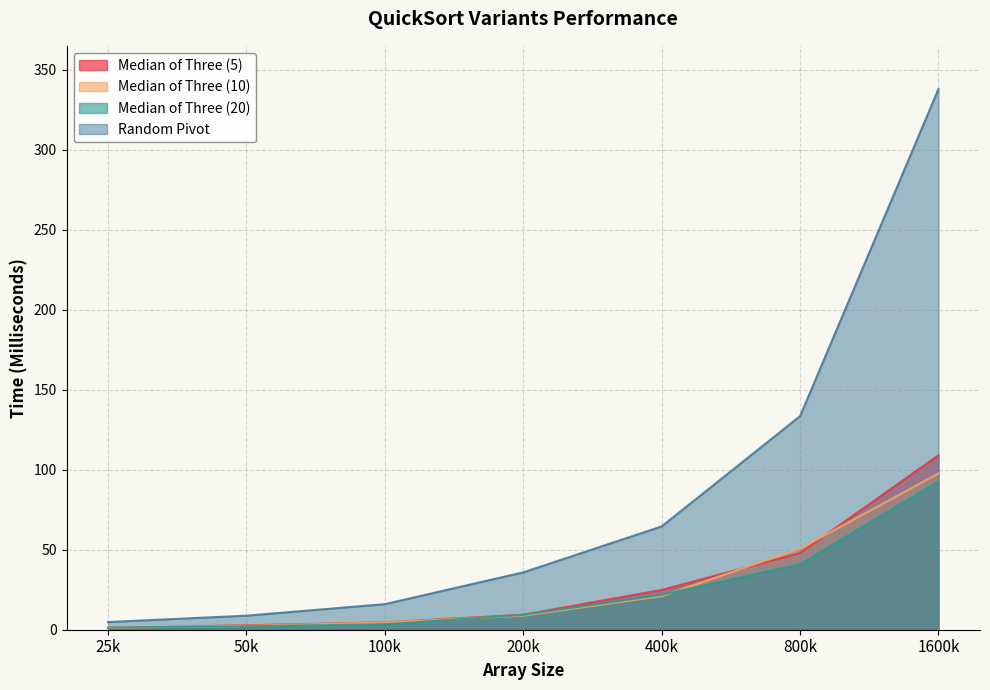

What is the label of the 3rd point from the right?

400k